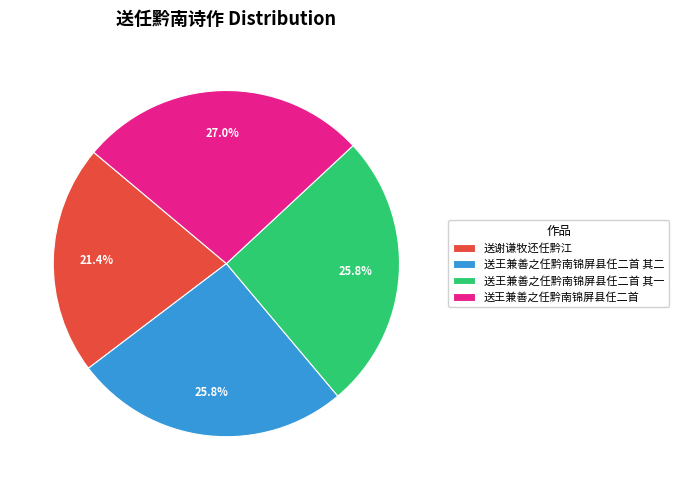

Is 送谢谦牧还任黔江 the majority of the pie?

No